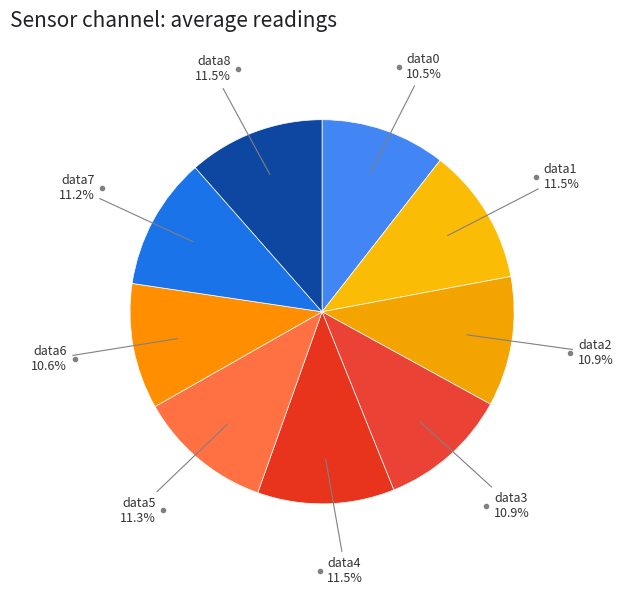

How many segments does this pie chart have?

9